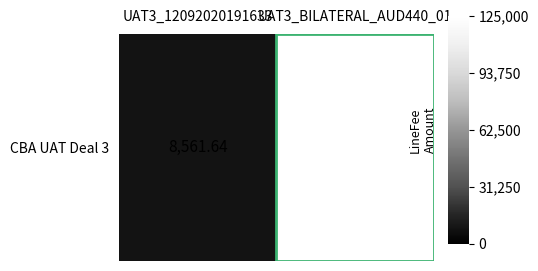

What is the maximum value shown in the chart?

125000.0